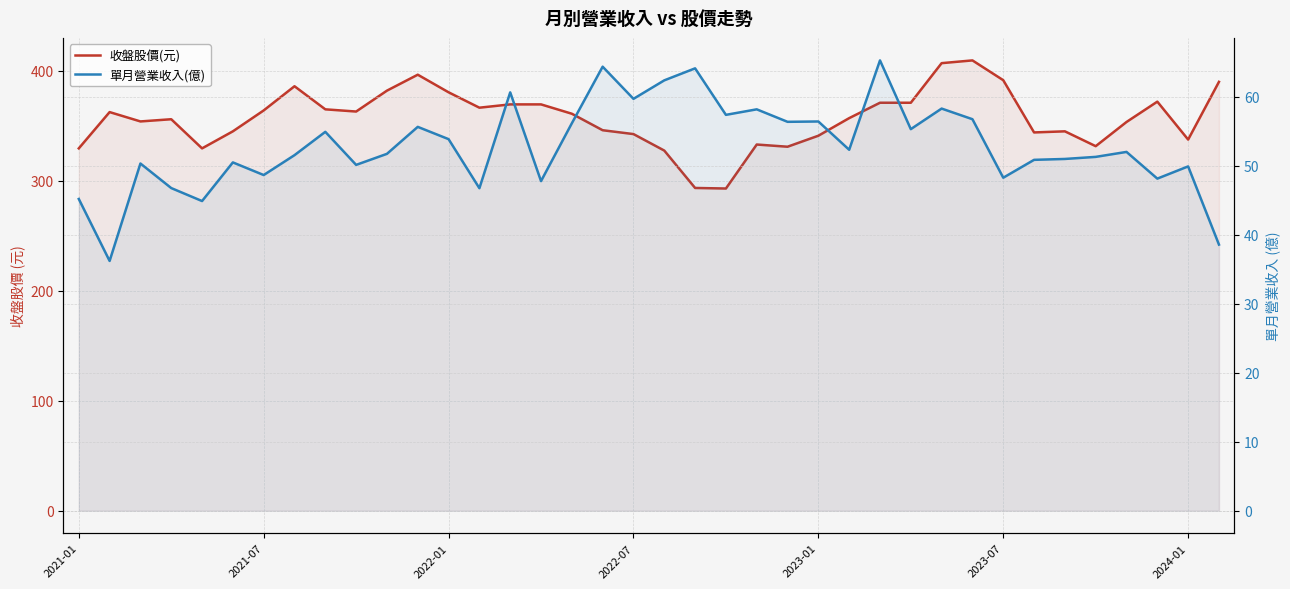

In 收盤股價(元), how many points are higher than both neighbors (excluding endpoints)?

8